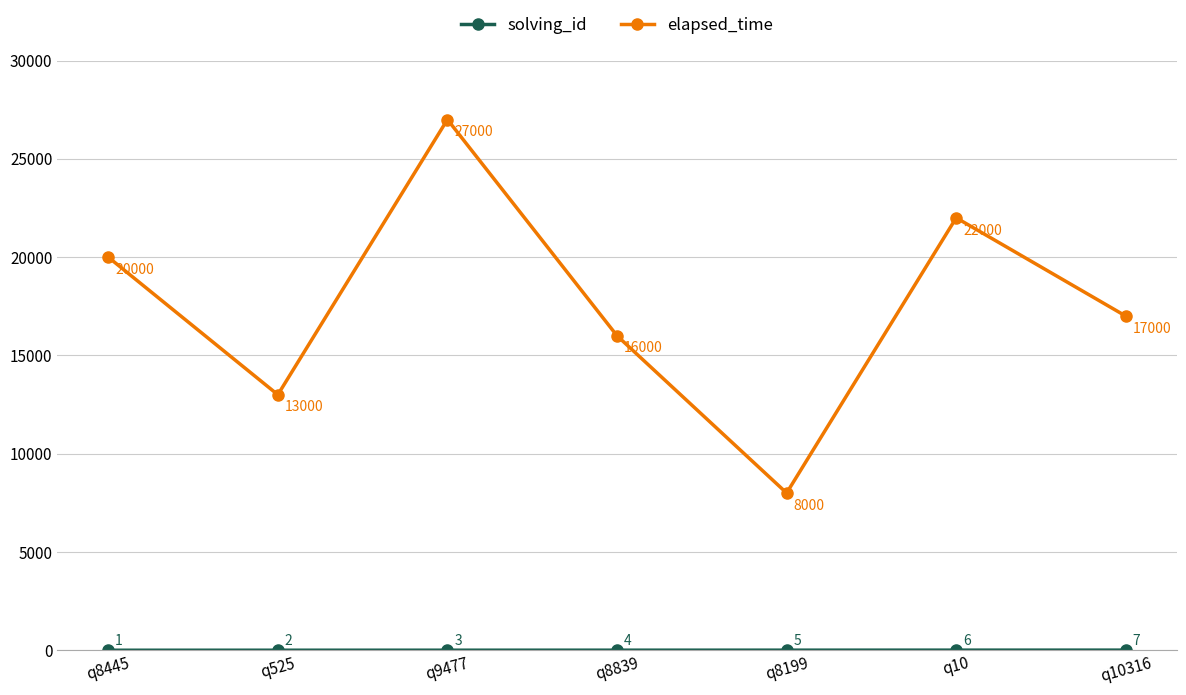

At which category does elapsed_time reach its first local valley?

q525